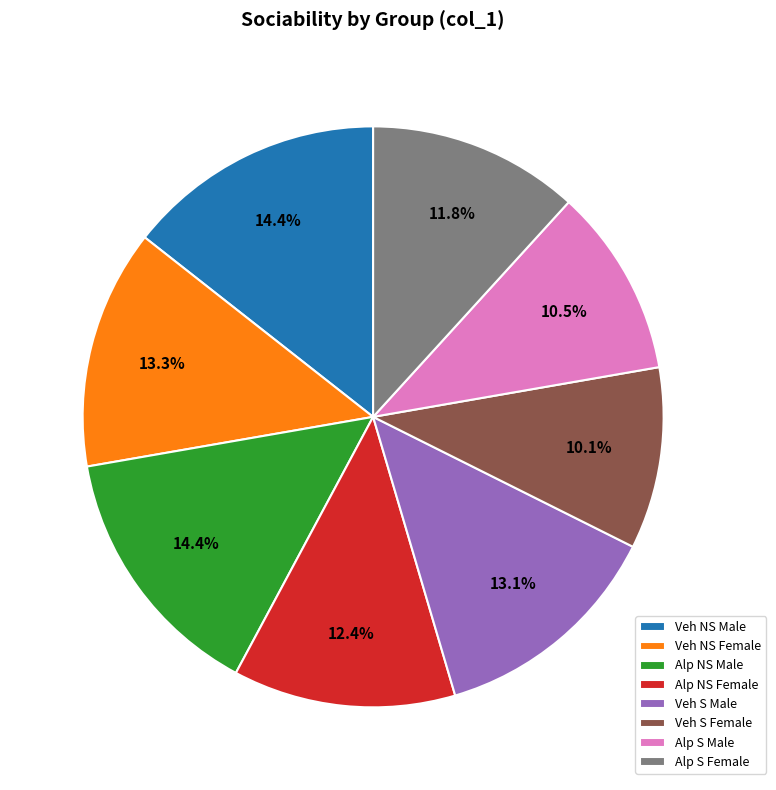

To the nearest percent, what is the difference between the largest and smallest slice percentages?

4%